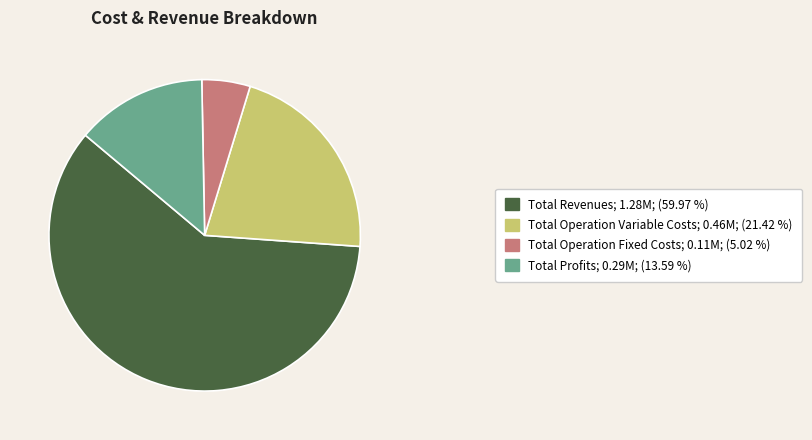

How many slices are in this pie chart?

4